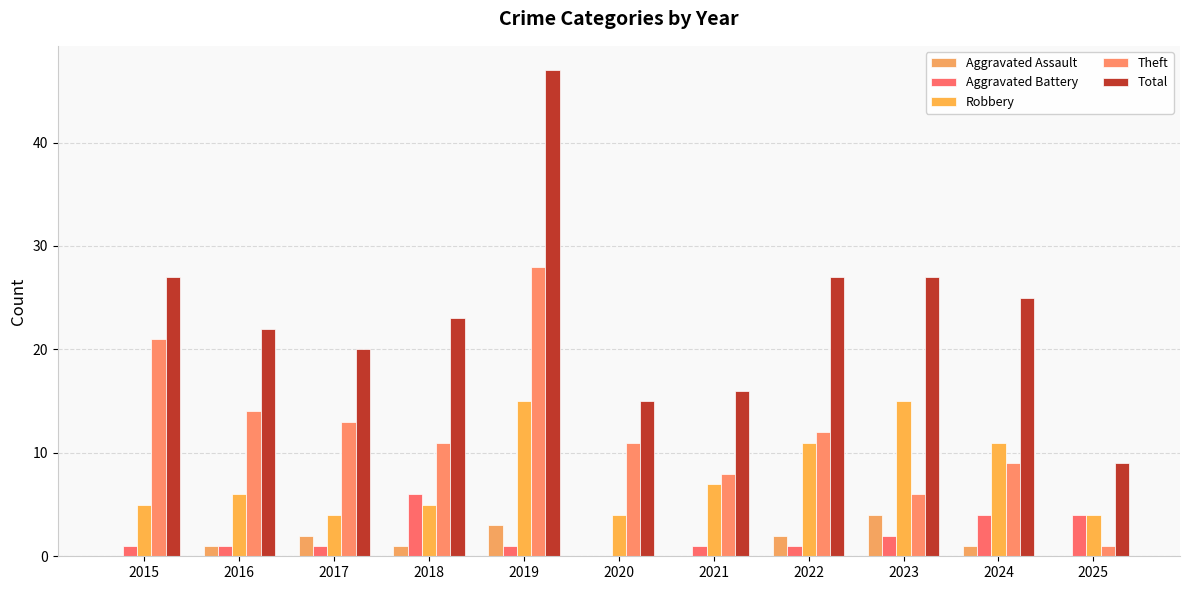

What is the difference between the Total values at 2024 and 2019?

22